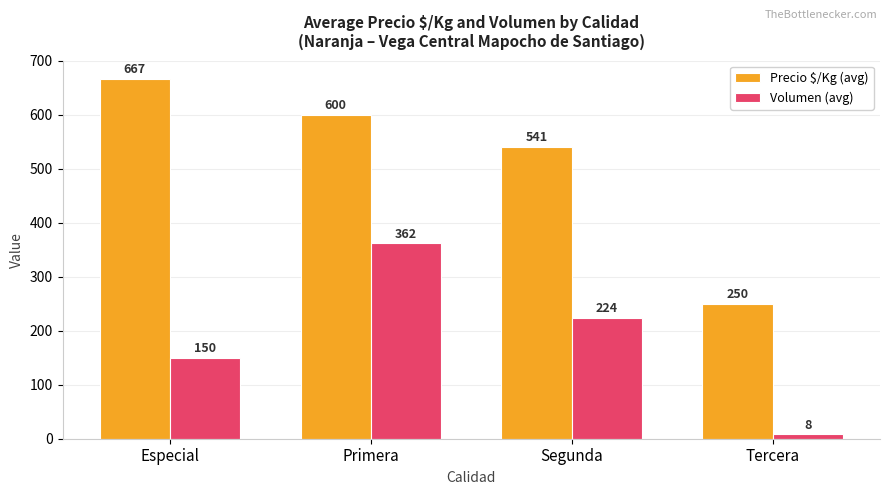

Rank the series by their maximum value, from highest to lowest.

Precio $/Kg (avg), Volumen (avg)